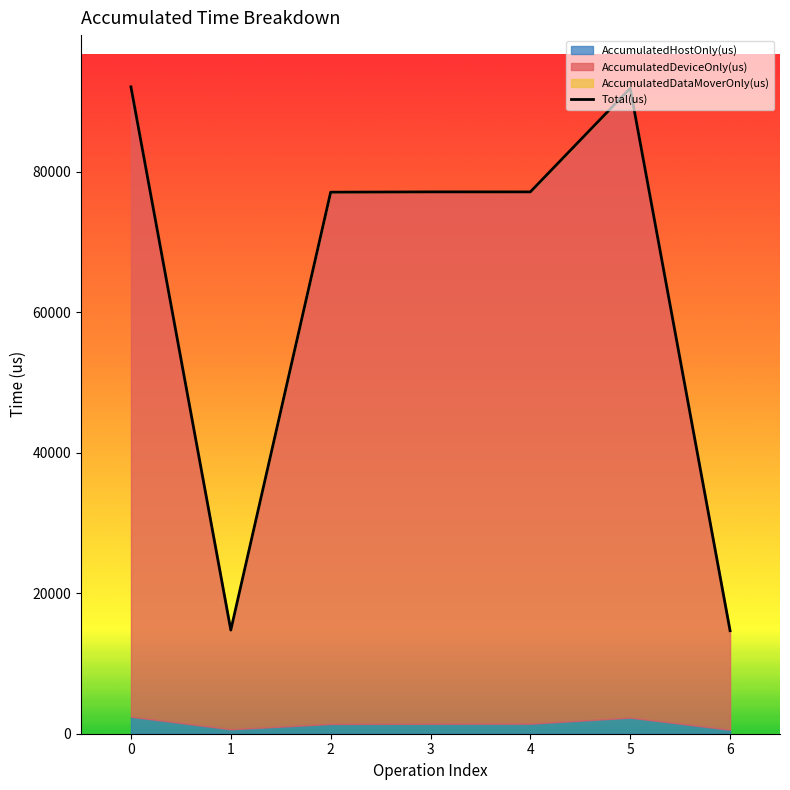

True or false: the data shows 111180 at 2.

False